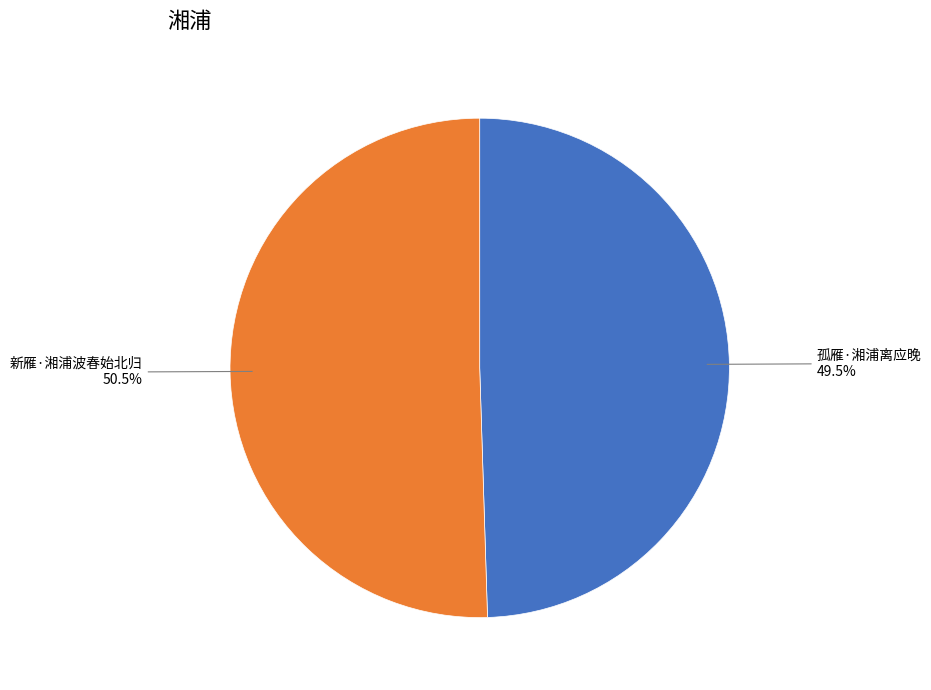

Is there any slice that represents more than half of the pie?

Yes